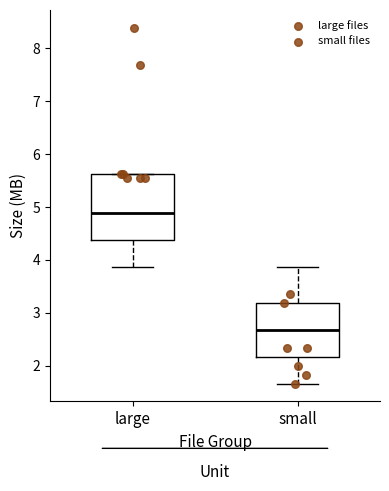

Where does the median line of the box for large sit on the y-axis? The values are not printed on the chart, so give them approximately, as read against the axis.

4.9